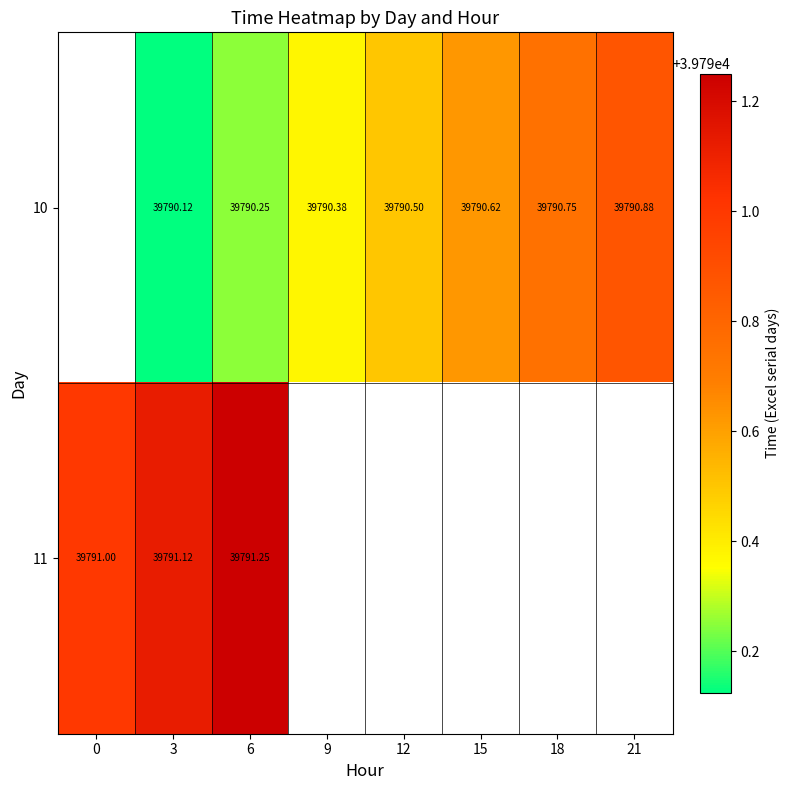

Is it true that 10 equals 21425.6 at 15?

False